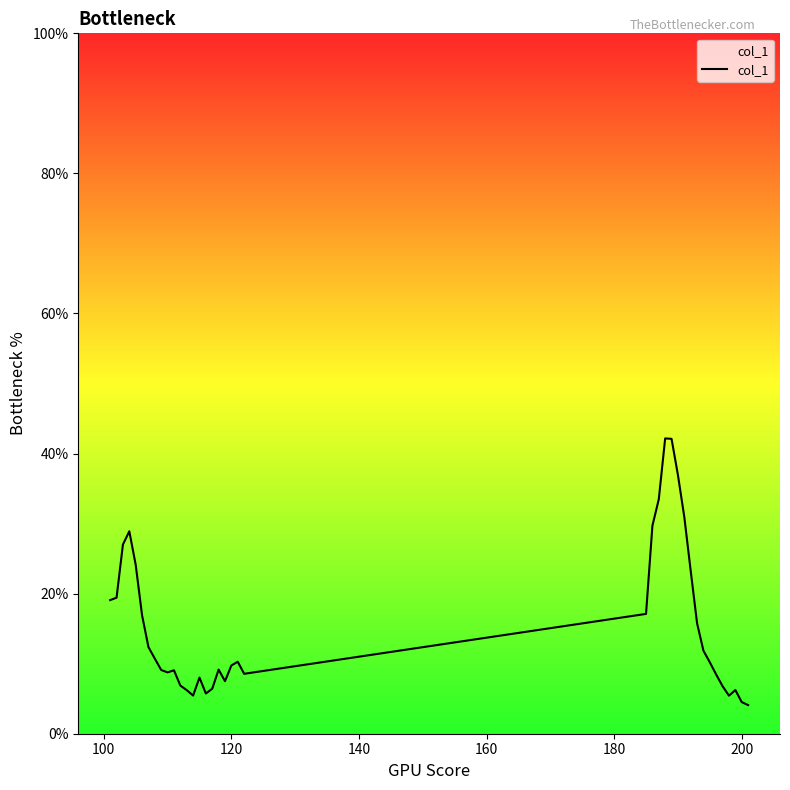

What is the maximum value shown in the chart?

42.2